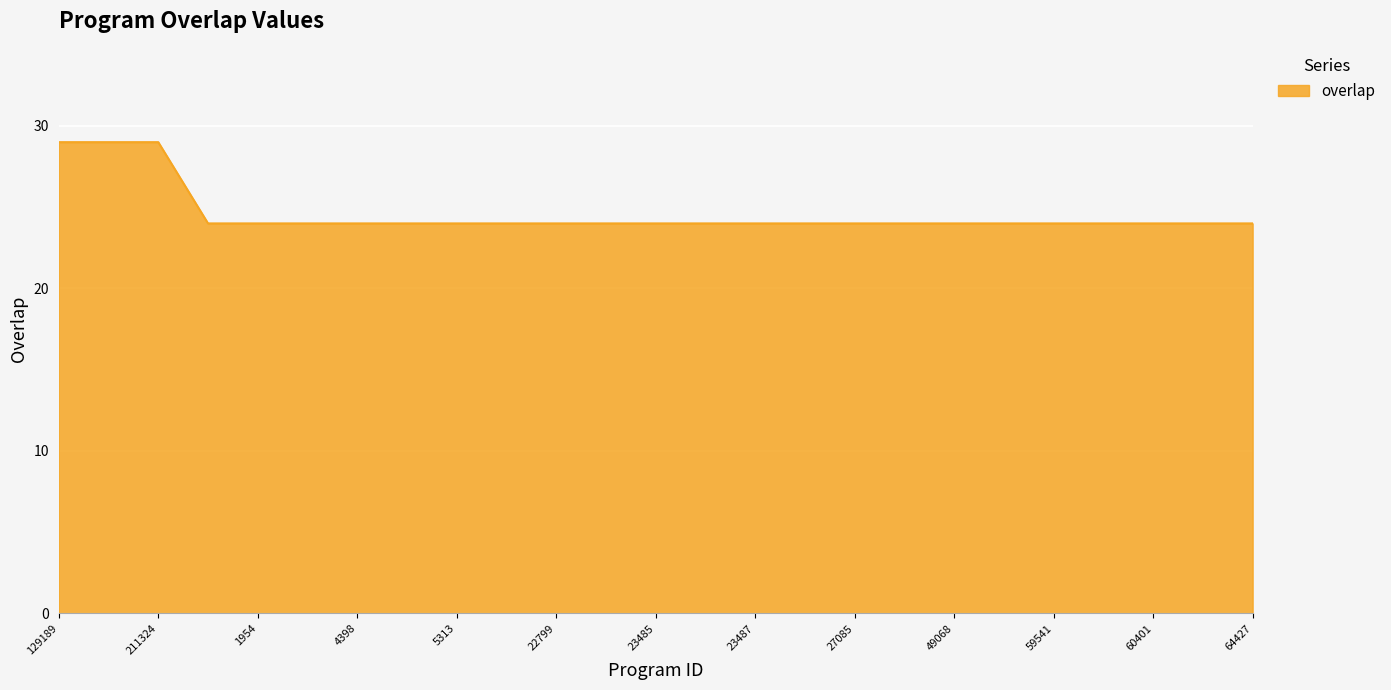

Does the chart have visible grid lines?

Yes